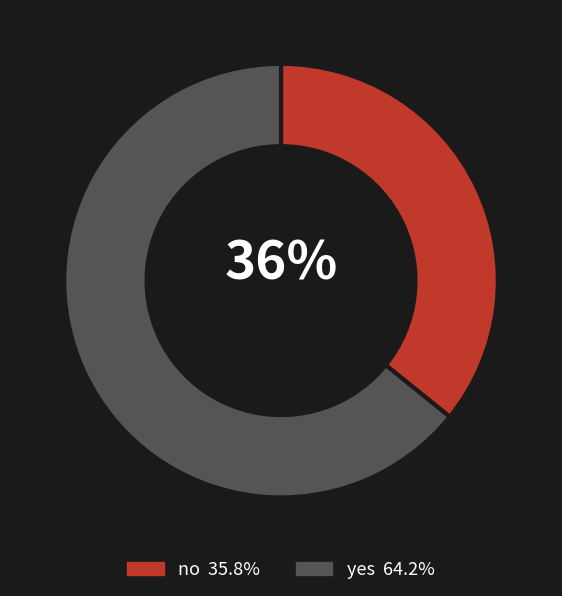

To the nearest percent, what percentage of the pie is yes?

64%